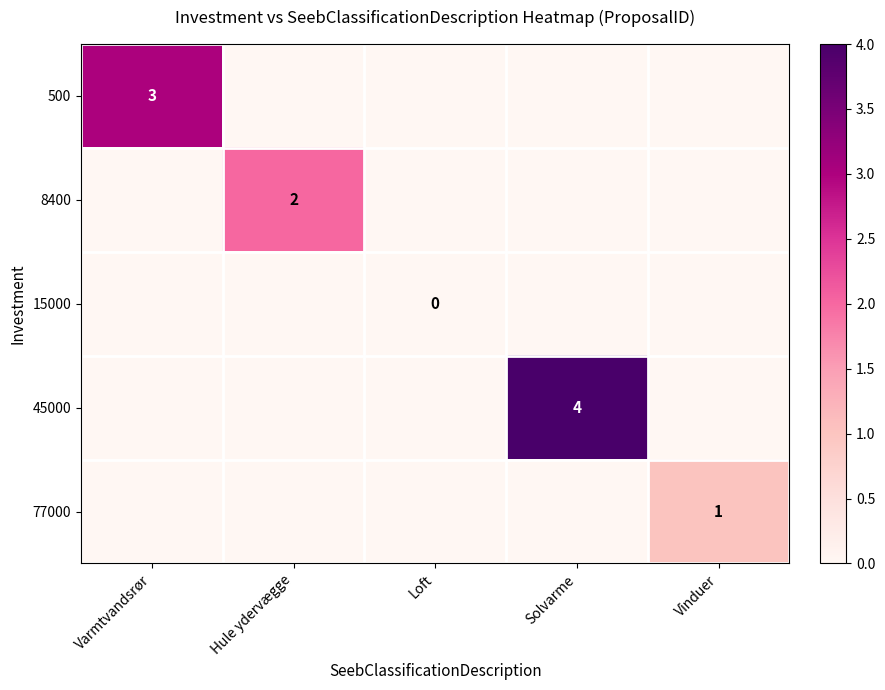

Is the value of 77000 at Vinduer greater than the value of 500 at Varmtvandsrør?

No